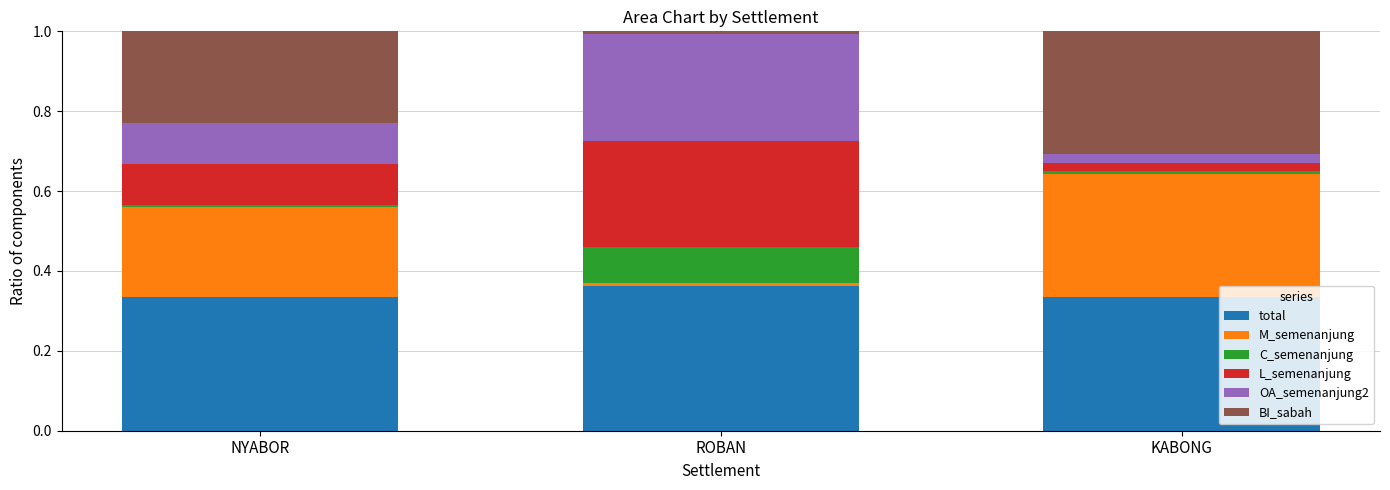

Which series has the largest total across all categories?

total